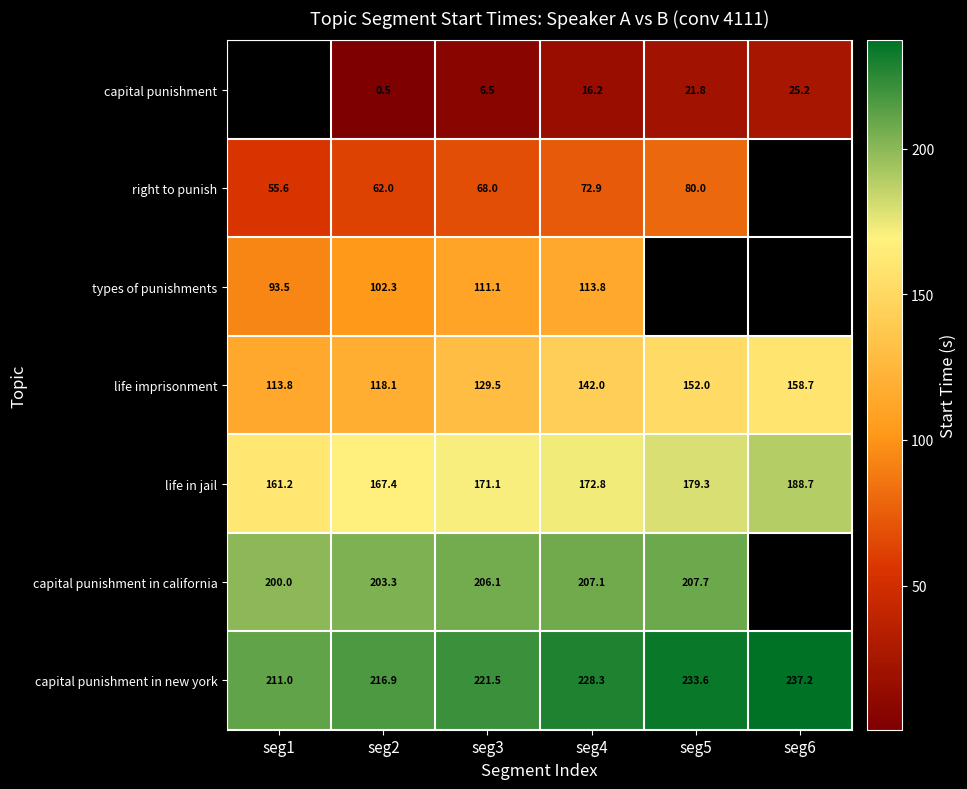

List the series in order of their overall mean, lowest first.

capital punishment, right to punish, types of punishments, life imprisonment, life in jail, capital punishment in california, capital punishment in new york